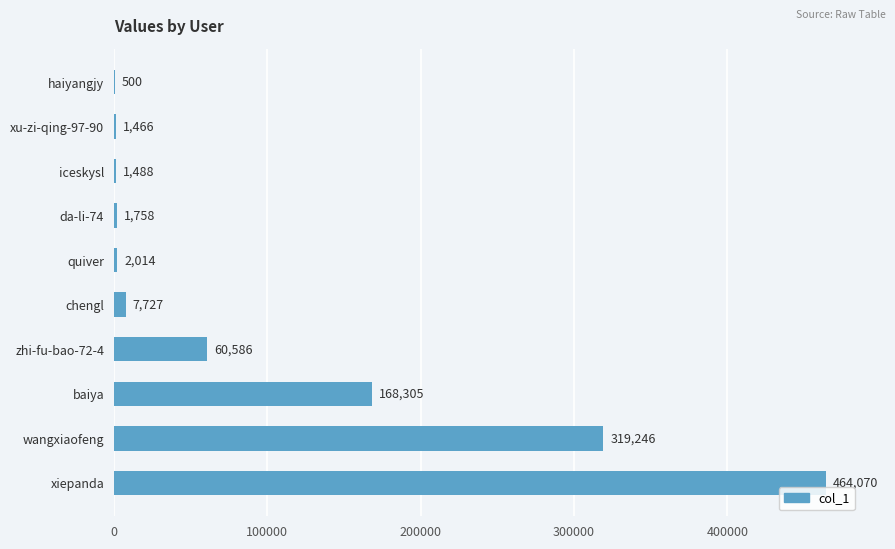

How many distinct data groups are displayed?

1